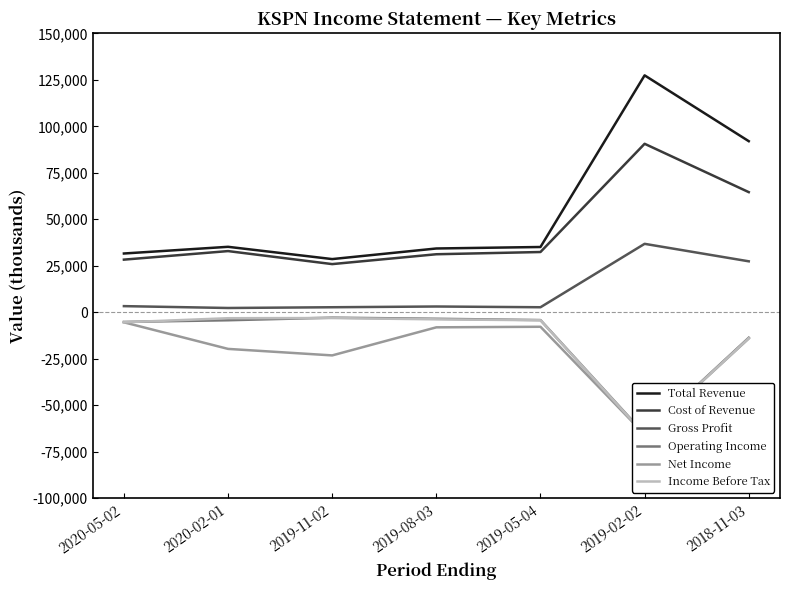

The value of Cost of Revenue at 2019-11-02 is 25900. True or false?

True